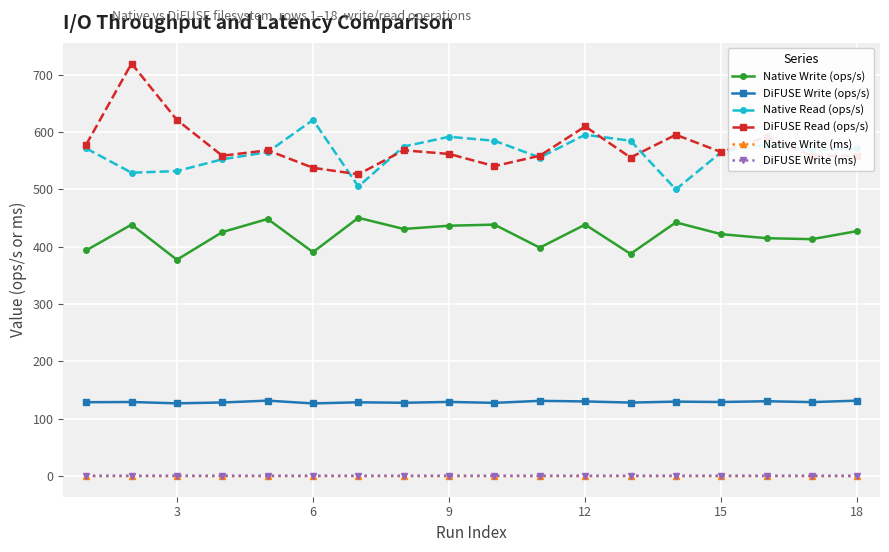

What is the average value of the Native Read (ops/s) series?

563.6